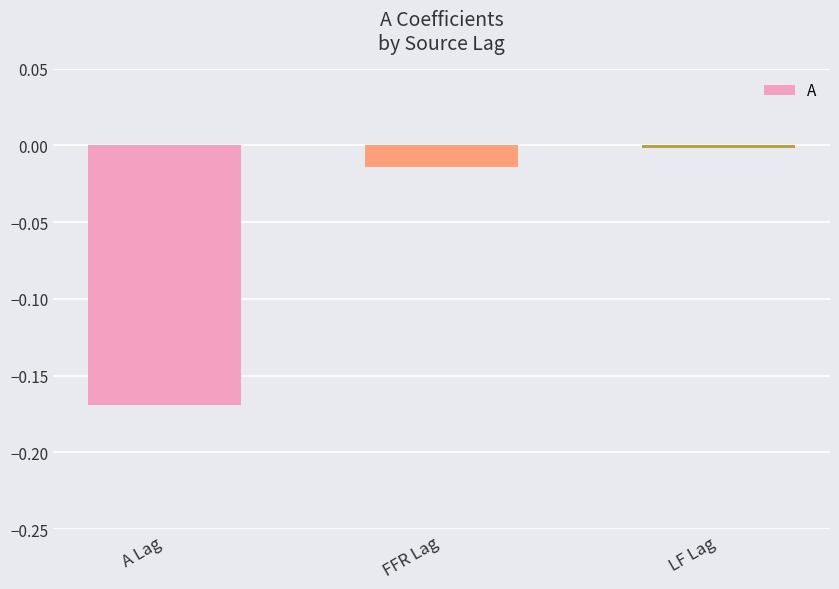

Rank the categories by value from lowest to highest.

A Lag, FFR Lag, LF Lag